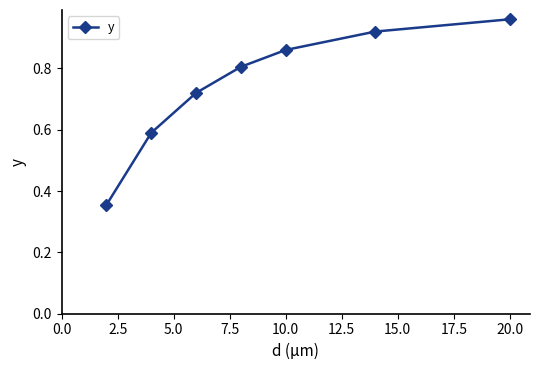

How many lines are shown in the chart?

1